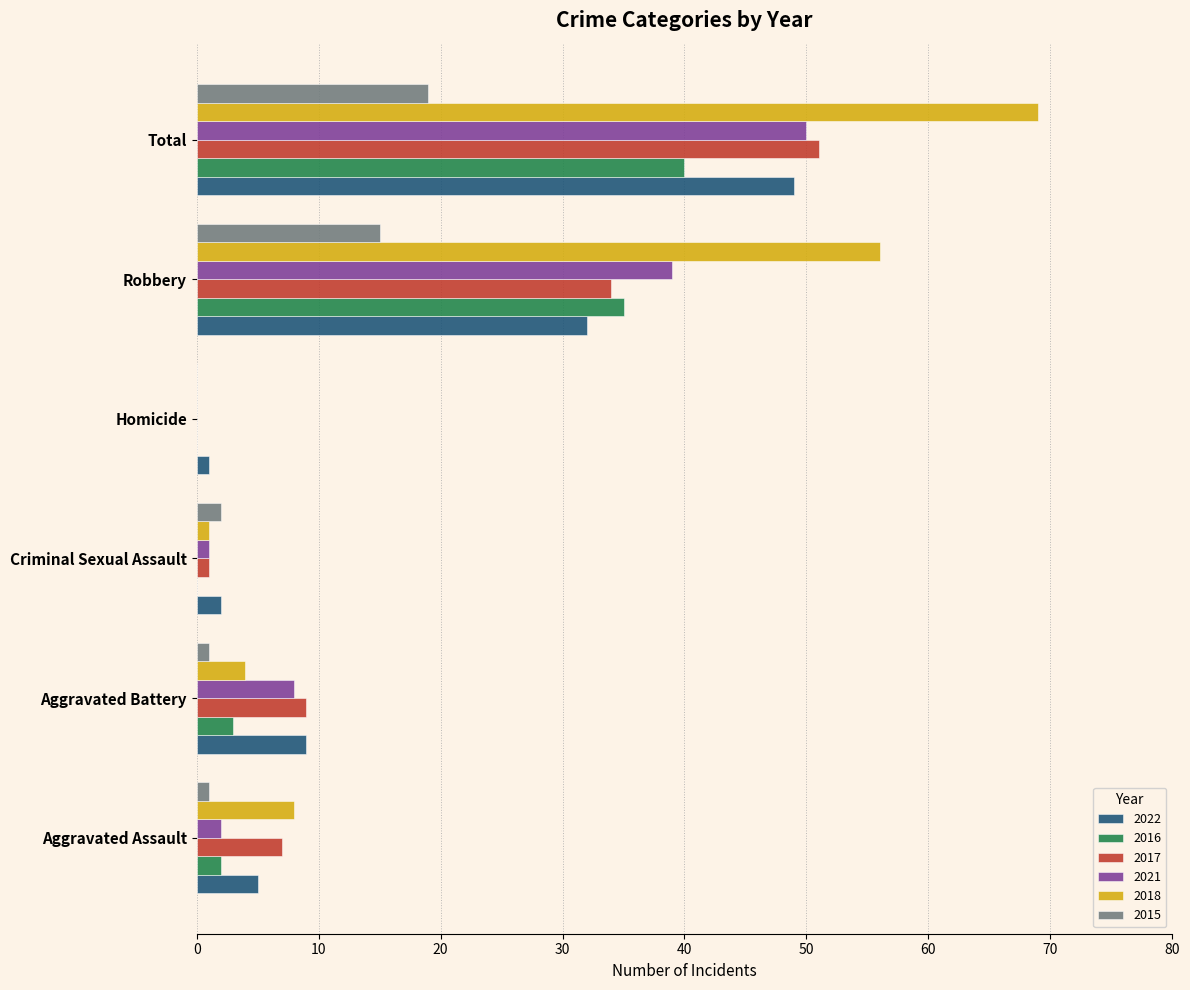

What is the total value across all series at Homicide?

1